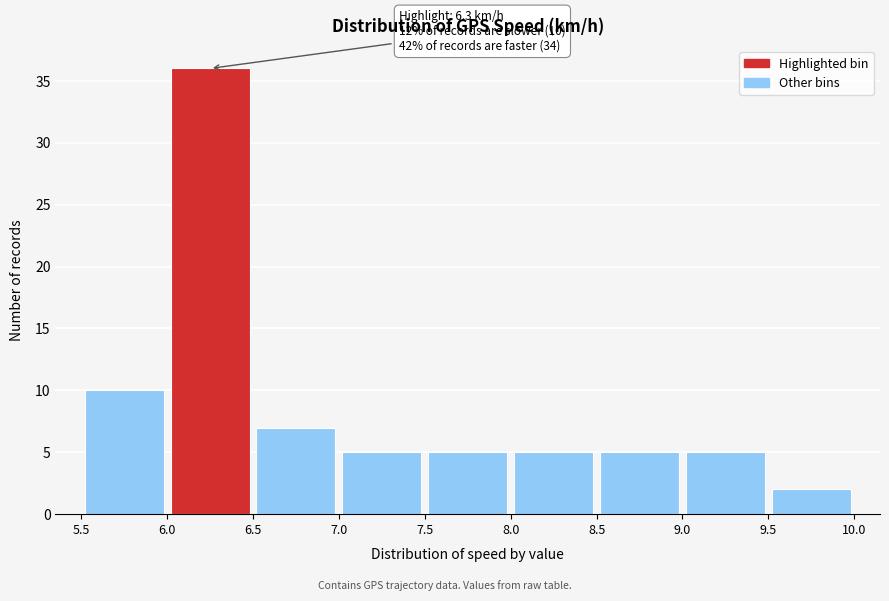

Which range on the x-axis has the tallest bar?

6.0 to 6.5